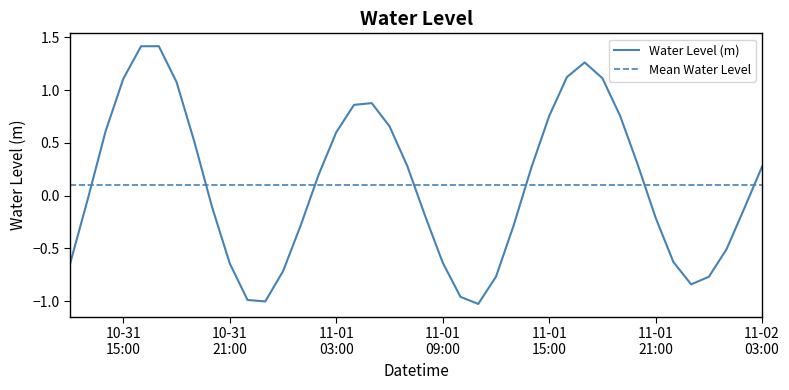

Rank the categories by value from highest to lowest.

2023-10-31 17:00:00, 2023-10-31 16:00:00, 2023-11-01 17:00:00, 2023-11-01 16:00:00, 2023-11-01 18:00:00, 2023-10-31 15:00:00, 2023-10-31 18:00:00, 2023-11-01 05:00:00, 2023-11-01 04:00:00, 2023-11-01 19:00:00, 2023-11-01 15:00:00, 2023-11-01 06:00:00, 2023-10-31 14:00:00, 2023-11-01 03:00:00, 2023-10-31 19:00:00, 2023-11-01 20:00:00, 2023-11-01 07:00:00, 2023-11-02 03:00:00, 2023-11-01 14:00:00, 2023-11-01 02:00:00, 2023-10-31 13:00:00, 2023-10-31 20:00:00, 2023-11-02 02:00:00, 2023-11-01 08:00:00, 2023-11-01 21:00:00, 2023-11-01 01:00:00, 2023-11-01 13:00:00, 2023-11-02 01:00:00, 2023-11-01 22:00:00, 2023-11-01 09:00:00, 2023-10-31 21:00:00, 2023-10-31 12:00:00, 2023-11-01 00:00:00, 2023-11-01 12:00:00, 2023-11-02 00:00:00, 2023-11-01 23:00:00, 2023-11-01 10:00:00, 2023-10-31 22:00:00, 2023-10-31 23:00:00, 2023-11-01 11:00:00